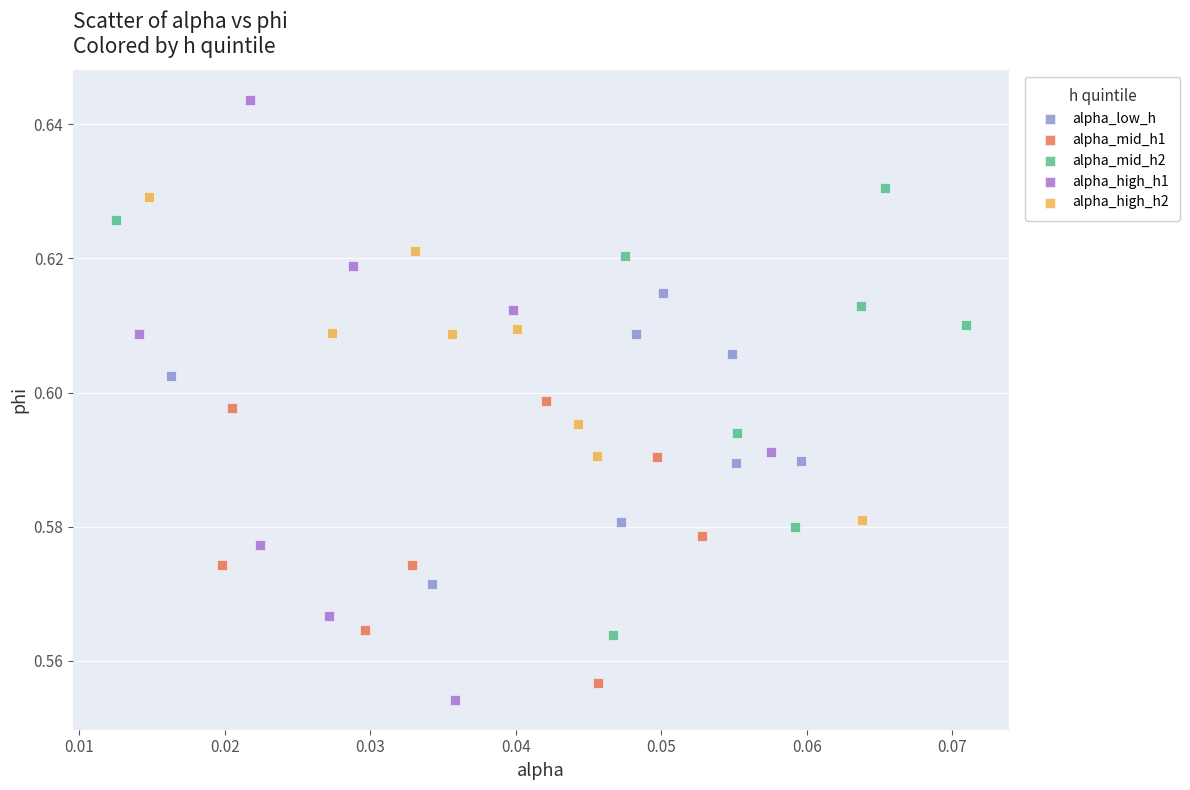

Which series reaches the maximum Y coordinate?

alpha_high_h1